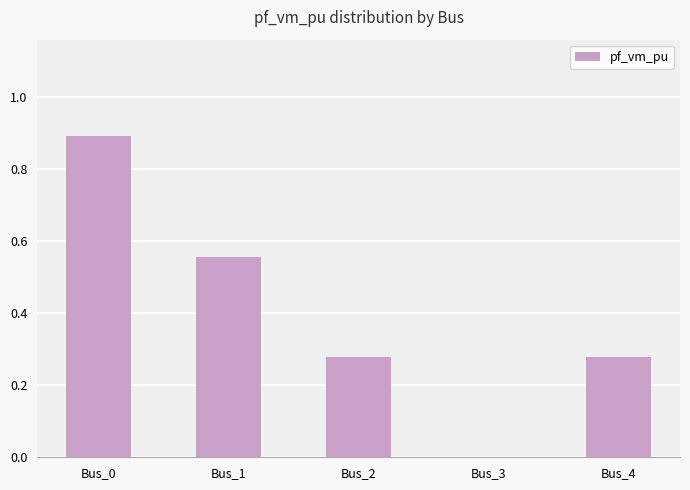

What is the sum of the values at Bus_0 and Bus_1?

1.4